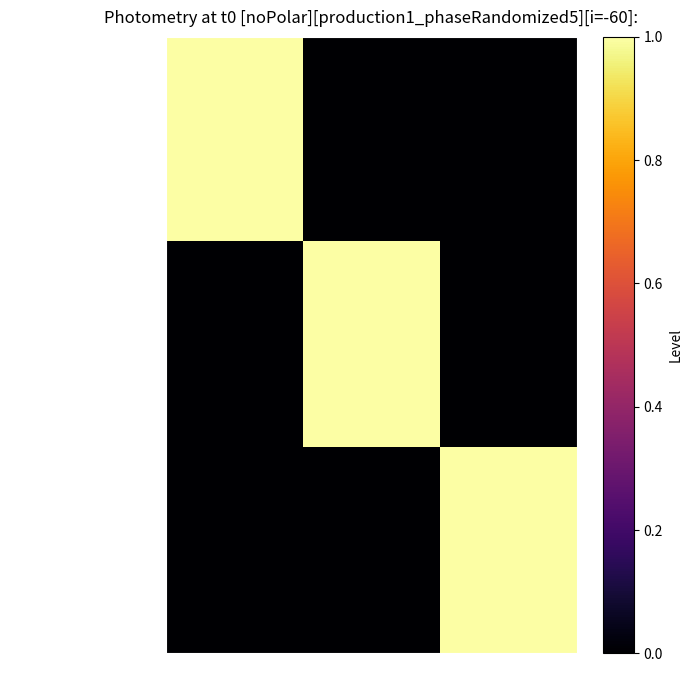

Which category has the lowest value across all series?

DNR